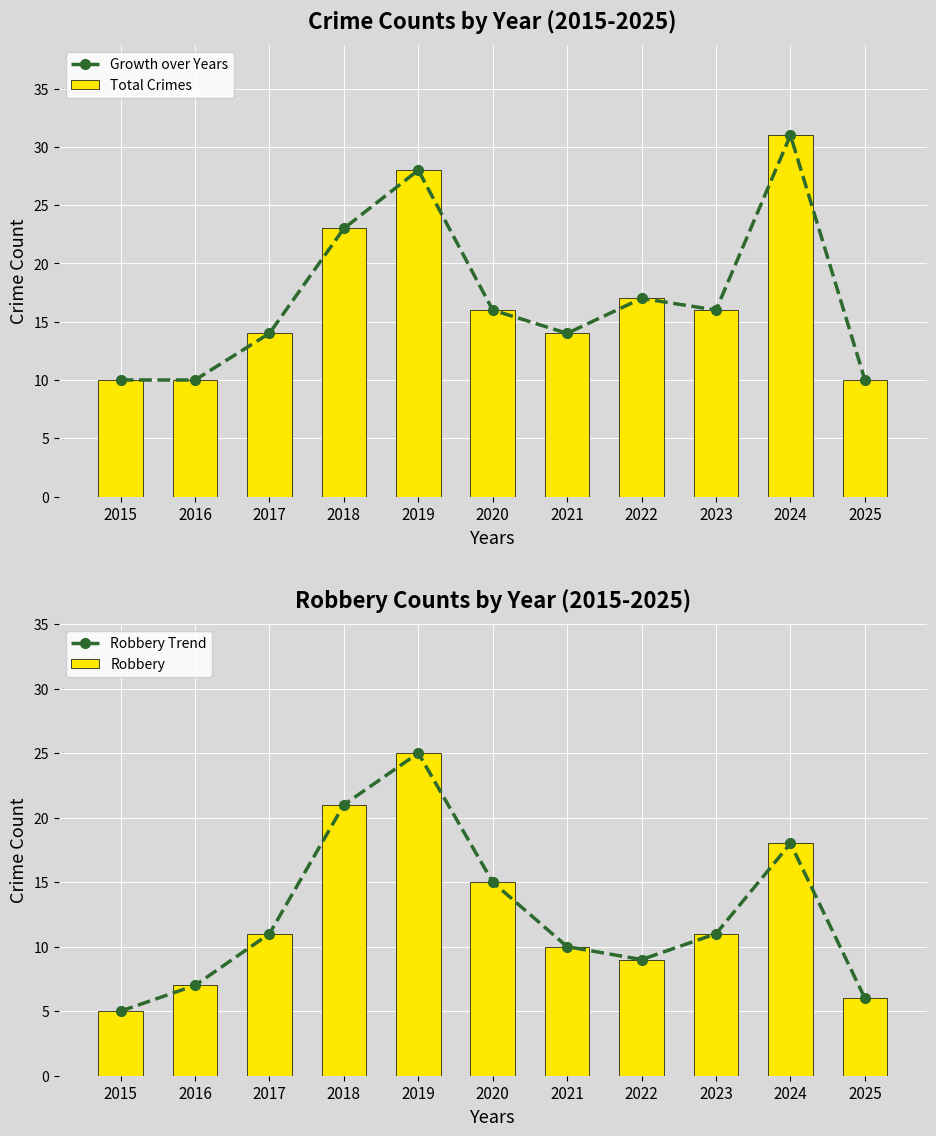

Count the number of data series in this chart.

4